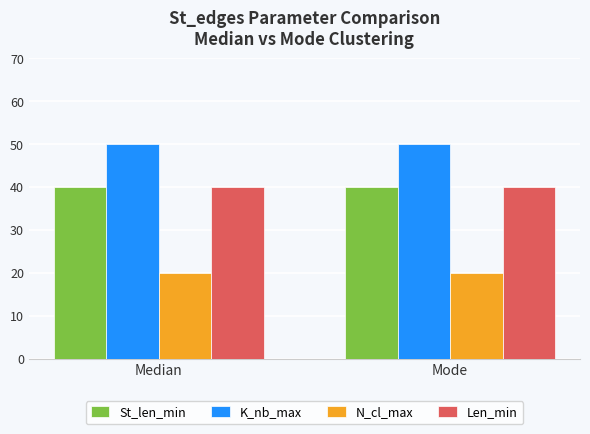

What is the difference between the highest and lowest values at Median?

30